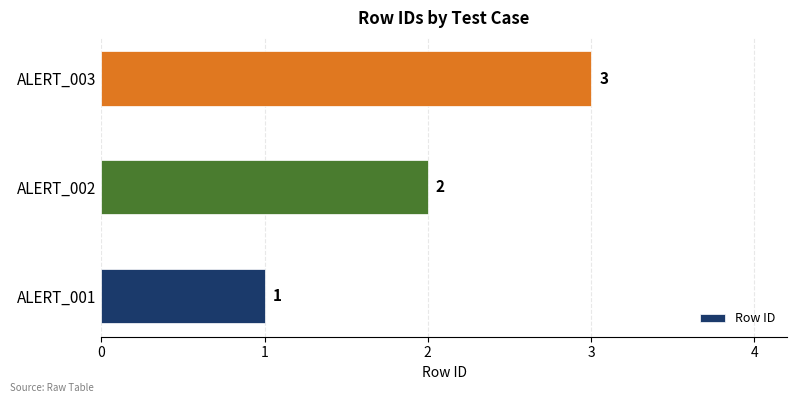

List the labels in order of value, largest first.

ALERT_003, ALERT_002, ALERT_001